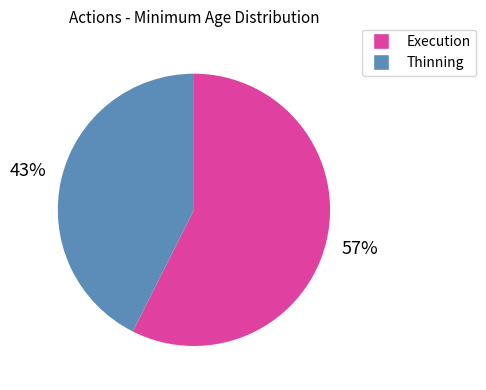

To the nearest percent, what is the average slice percentage?

50%